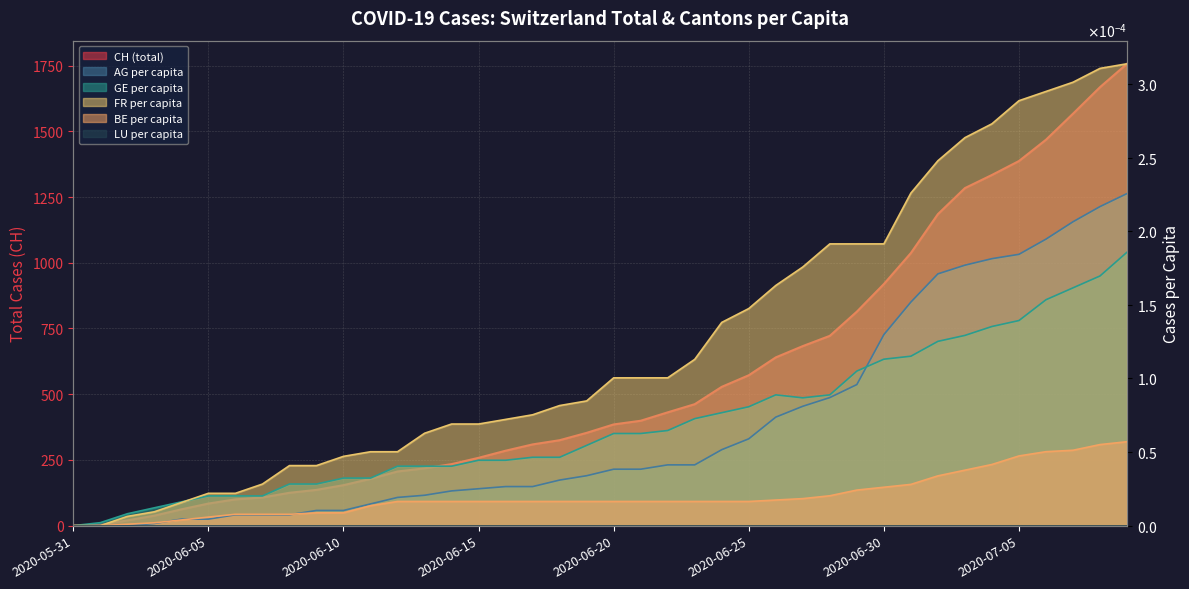

At which category does the chart reach its peak across all series?

2020-07-09